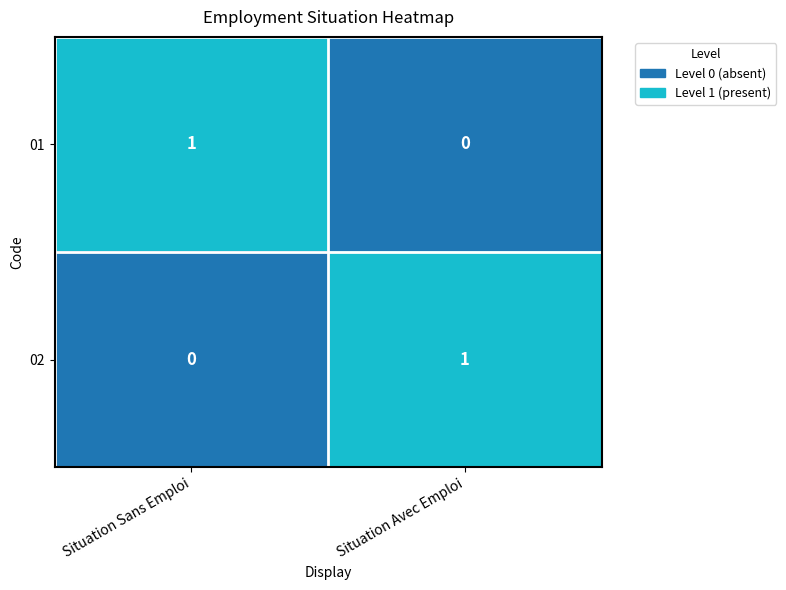

The 01 series shows 0 at Situation Sans Emploi. True or false?

False